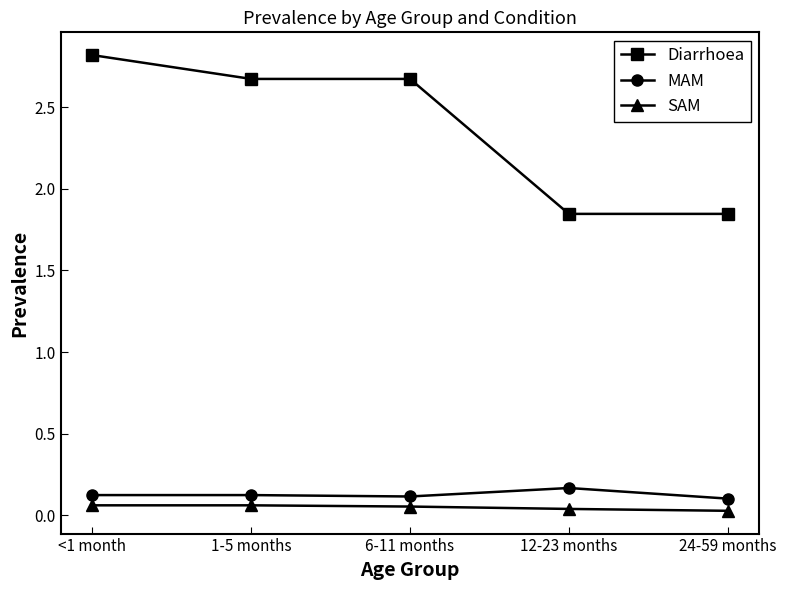

At how many categories does at least one series exceed 0?

5